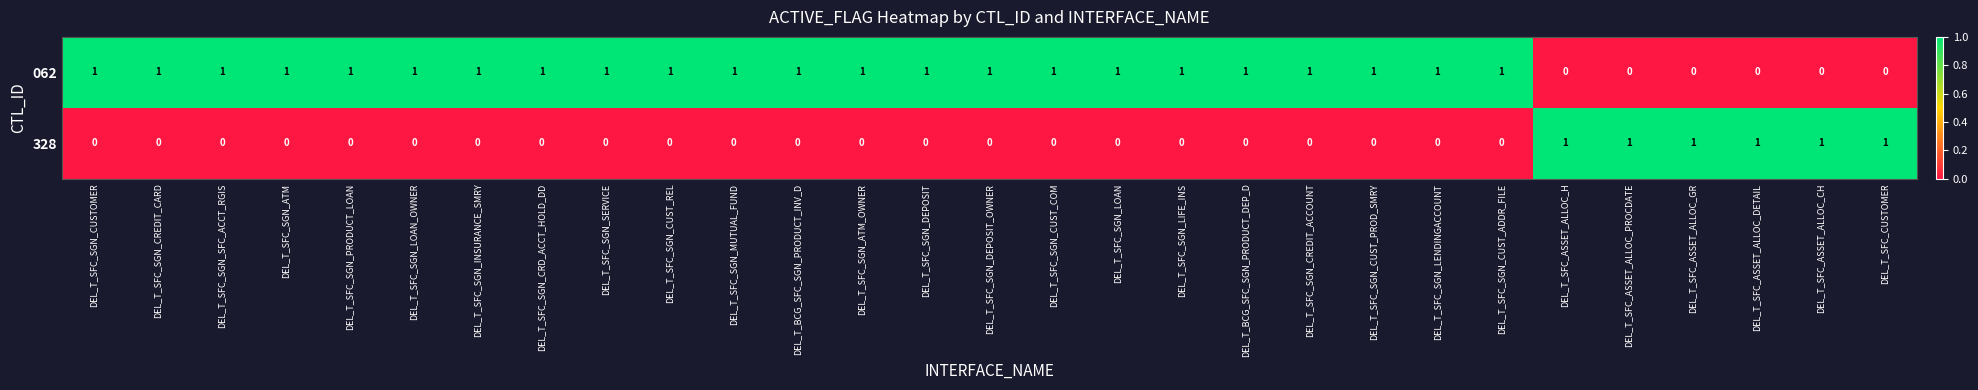

What is the greatest value displayed?

1